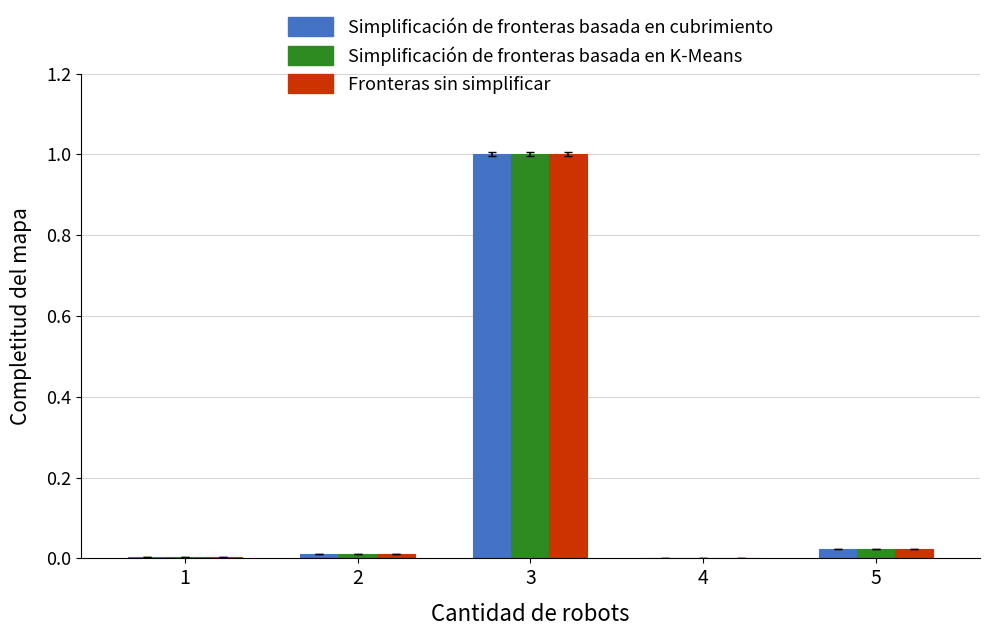

What is the greatest value displayed?

1.0